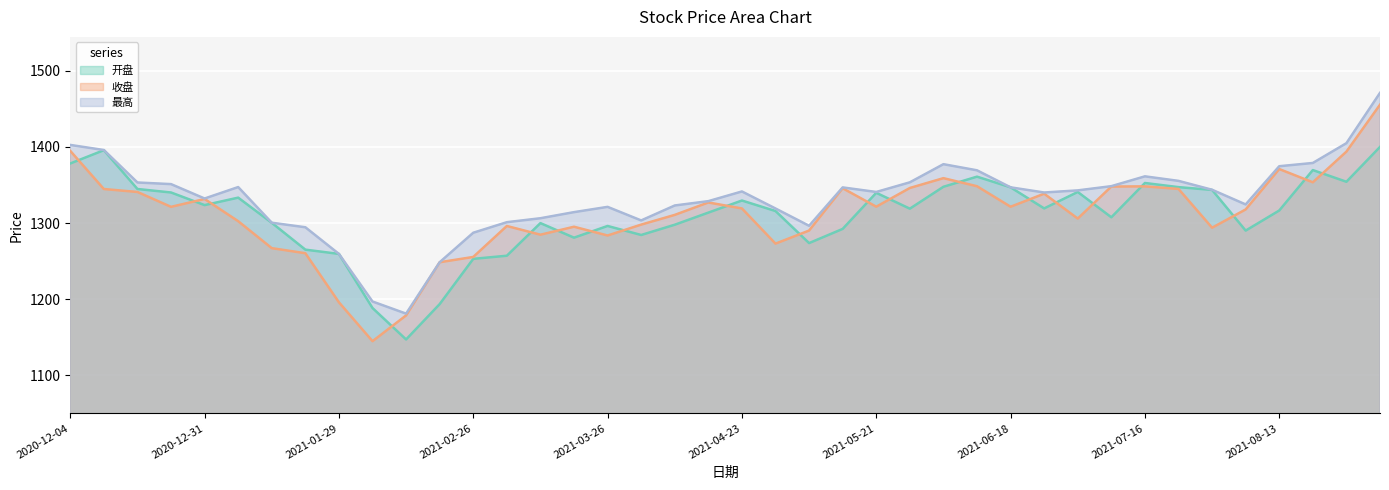

Reading left to right, what are all the values shown in this chart?

开盘: 1378.2	1395.6	1344.7	1340.1	1323.5	1333.3	1300.3	1265.0	1259.4	1188.3	1147.1	1193.5	1252.9	1257.0	1299.9	1280.8	1296.1	1284.3	1297.8	1313.7	1329.5	1315.7	1273.6	1292.3	1339.7	1318.8	1347.6	1360.9	1346.9	1319.2	1340.8	1307.5	1352.6	1347.1	1343.5	1290.0	1316.4	1369.5	1354.2	1399.9
收盘: 1394.8	1344.7	1340.8	1321.2	1331.6	1302.4	1267.0	1260.3	1195.9	1144.8	1178.6	1248.5	1255.4	1296.1	1284.7	1295.1	1283.6	1297.9	1310.7	1327.0	1319.1	1272.9	1290.1	1345.7	1321.5	1346.0	1358.9	1348.3	1321.4	1338.5	1305.8	1347.9	1348.1	1344.8	1293.8	1317.8	1370.9	1353.5	1393.8	1455.4
最高: 1402.6	1395.9	1353.2	1351.1	1332.2	1347.2	1300.4	1294.4	1259.4	1196.9	1181.0	1248.5	1287.2	1301.1	1306.3	1314.3	1321.2	1303.4	1323.0	1328.7	1341.5	1319.1	1296.4	1346.8	1340.8	1353.5	1377.3	1369.2	1346.9	1340.1	1342.9	1348.4	1361.3	1355.4	1343.7	1324.4	1374.6	1378.9	1404.9	1470.9